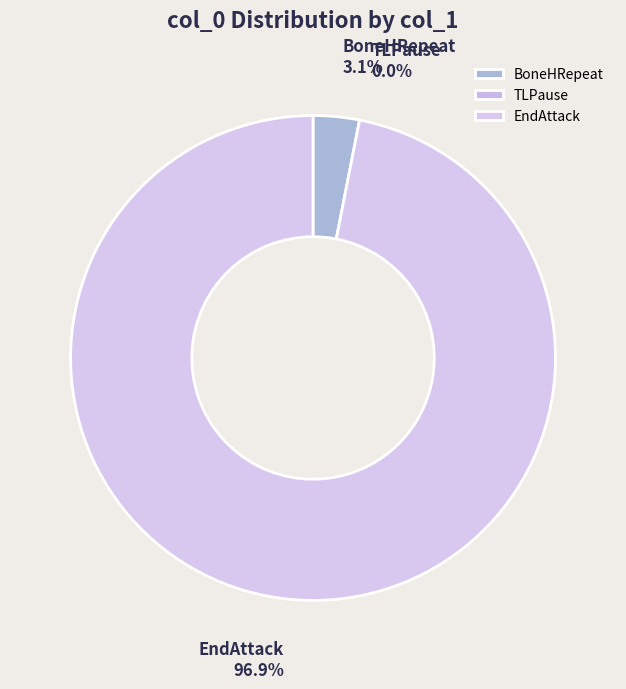

Do BoneHRepeat and TLPause together represent more than half of the pie?

No